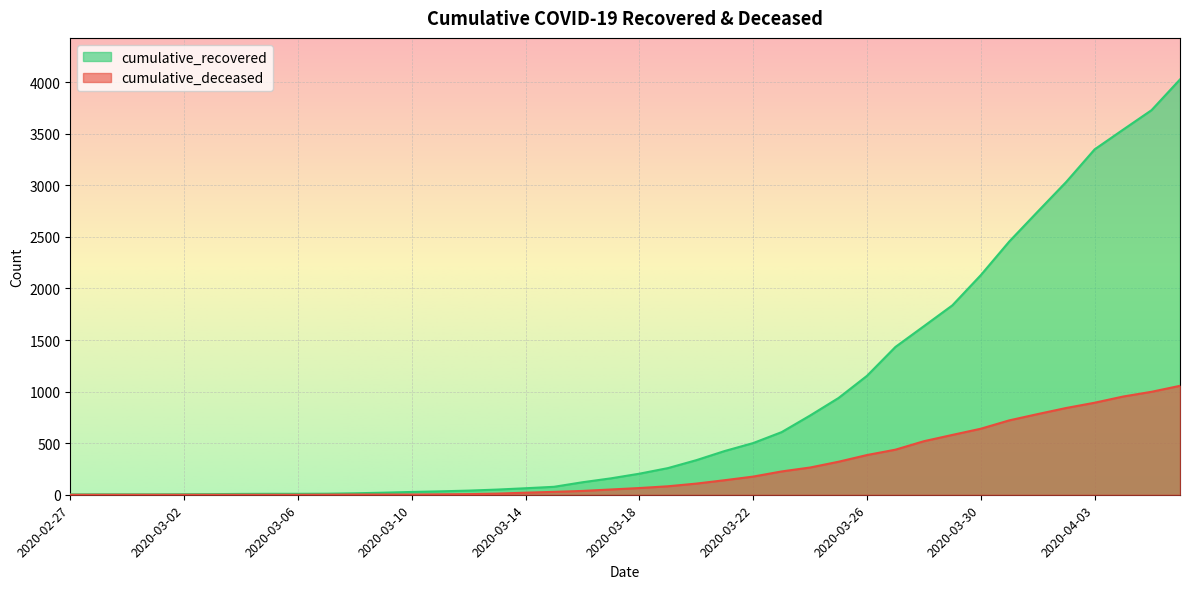

At which category does the chart reach its minimum across all series?

2020-02-27